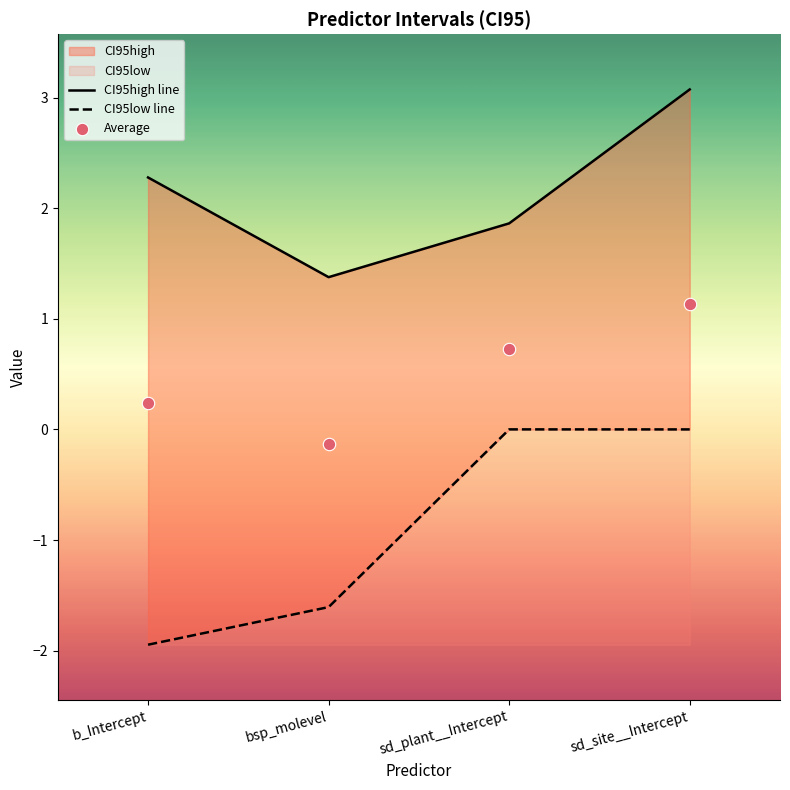

At which category is the sum across all series the highest?

sd_site__Intercept